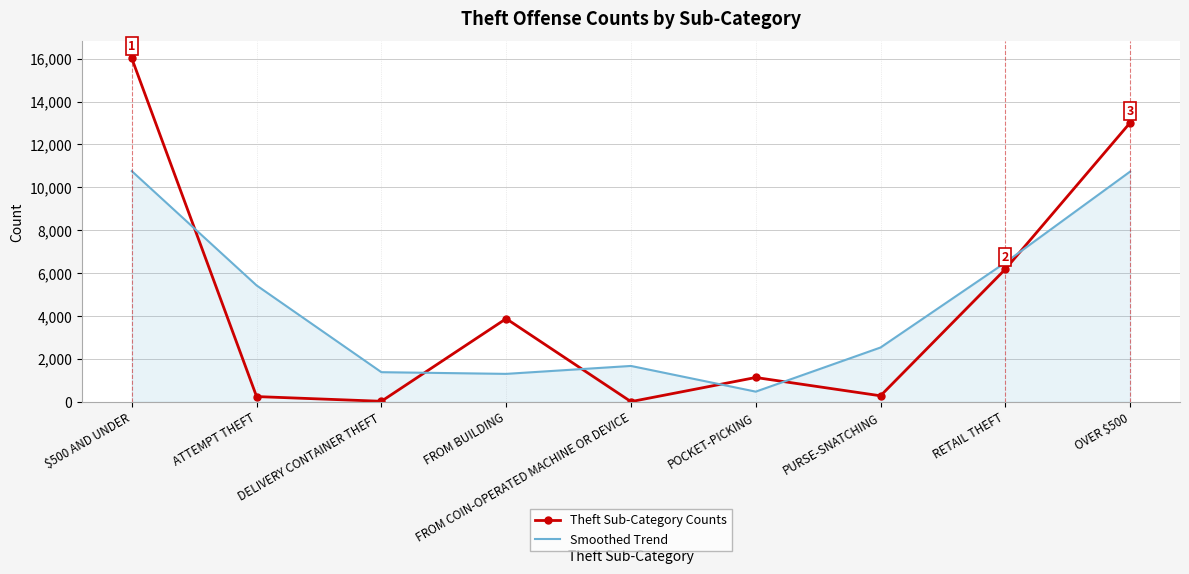

What is the total value across all series at FROM BUILDING?

5174